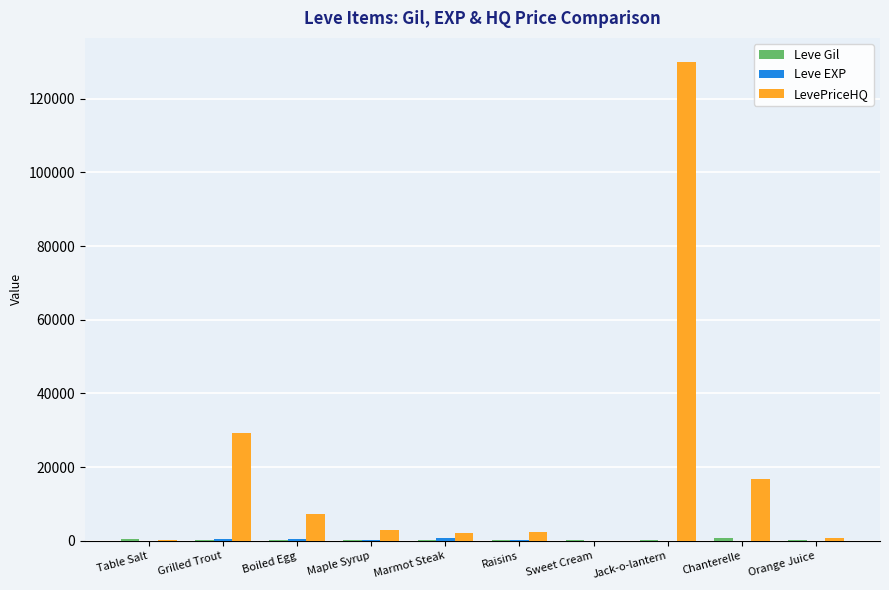

At which label does LevePriceHQ reach its peak?

Jack-o-lantern